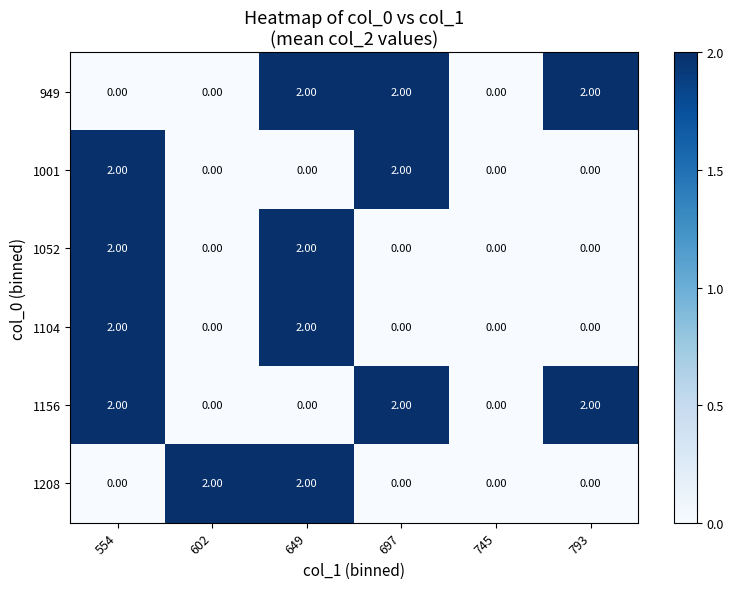

What is the sum of all 1208 values?

4